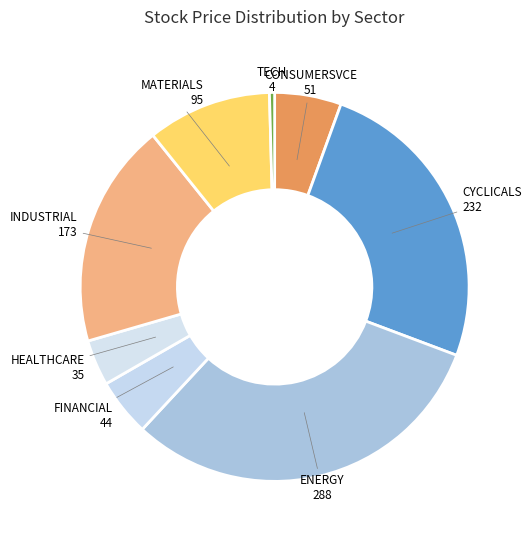

Count the number of slices in the pie.

8